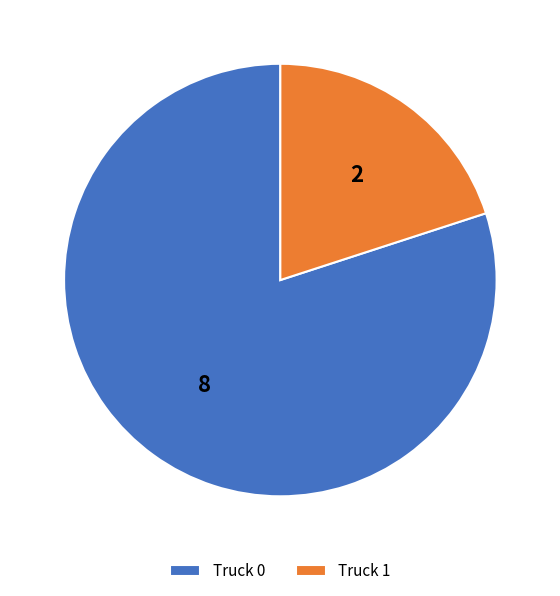

Rank the categories by value from highest to lowest.

Truck 0, Truck 1